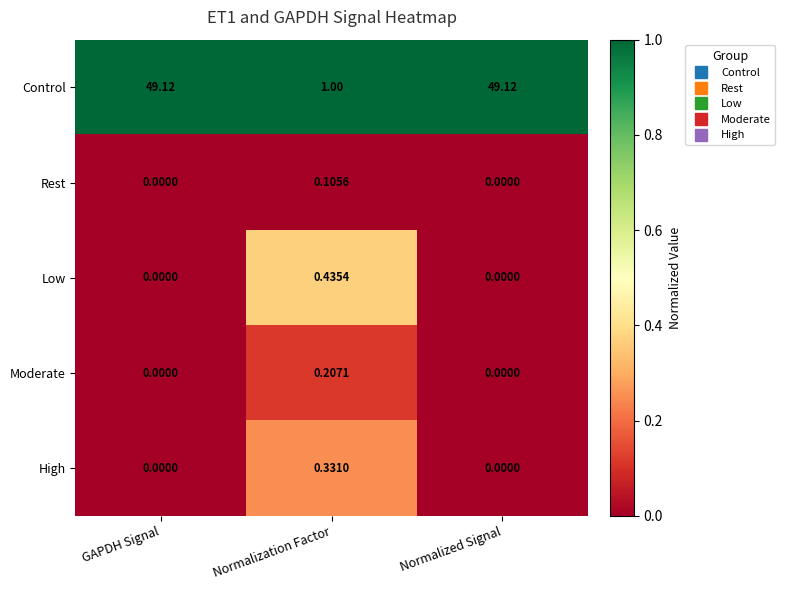

How many categories are shown in the chart?

3